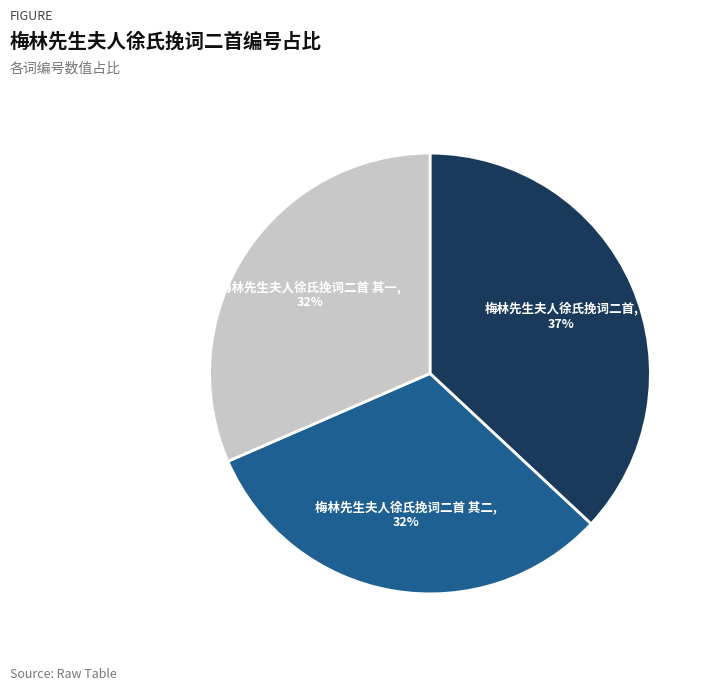

Is 梅林先生夫人徐氏挽词二首 其二 the majority of the pie?

No